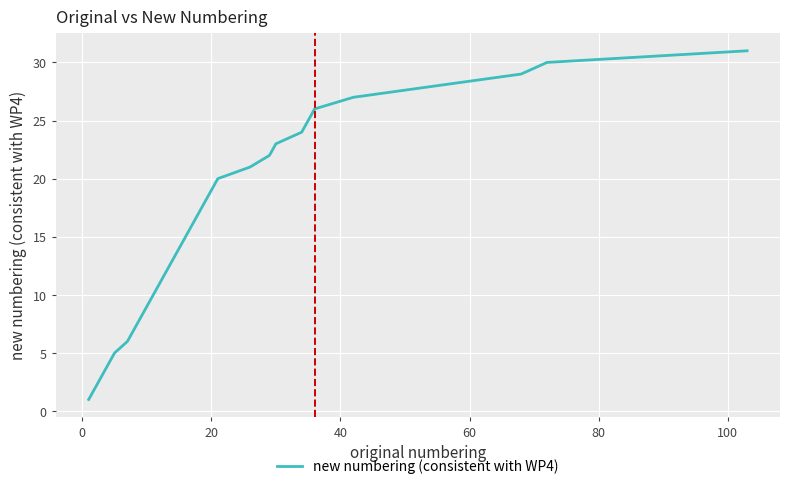

What is the greatest value displayed?

31